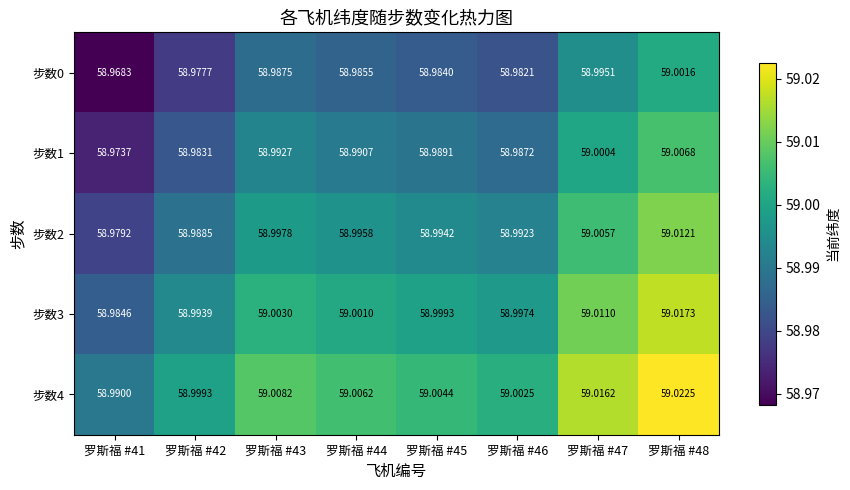

At how many categories does at least one series exceed 58?

8